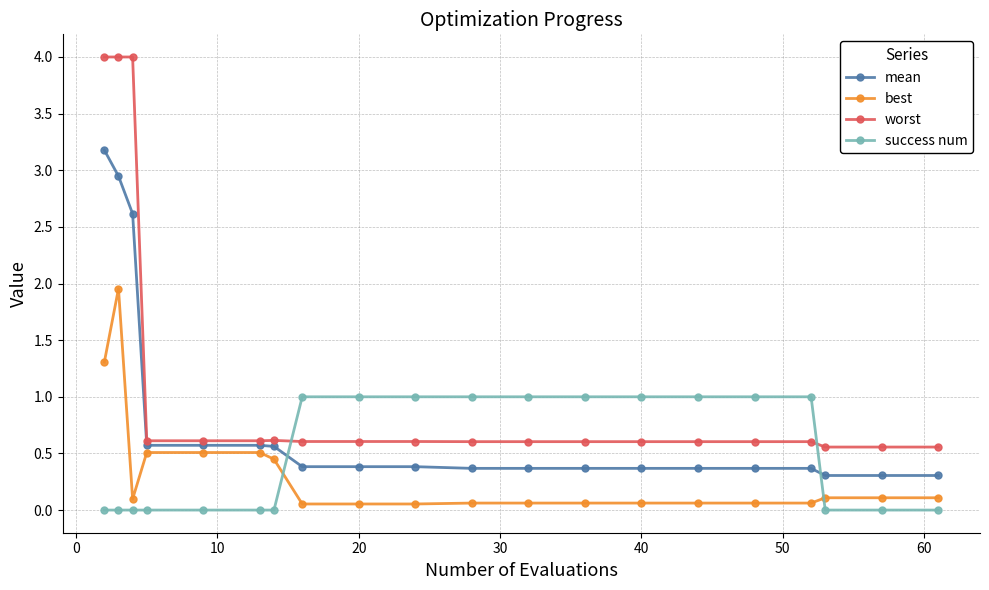

Which series has the largest total across all categories?

worst